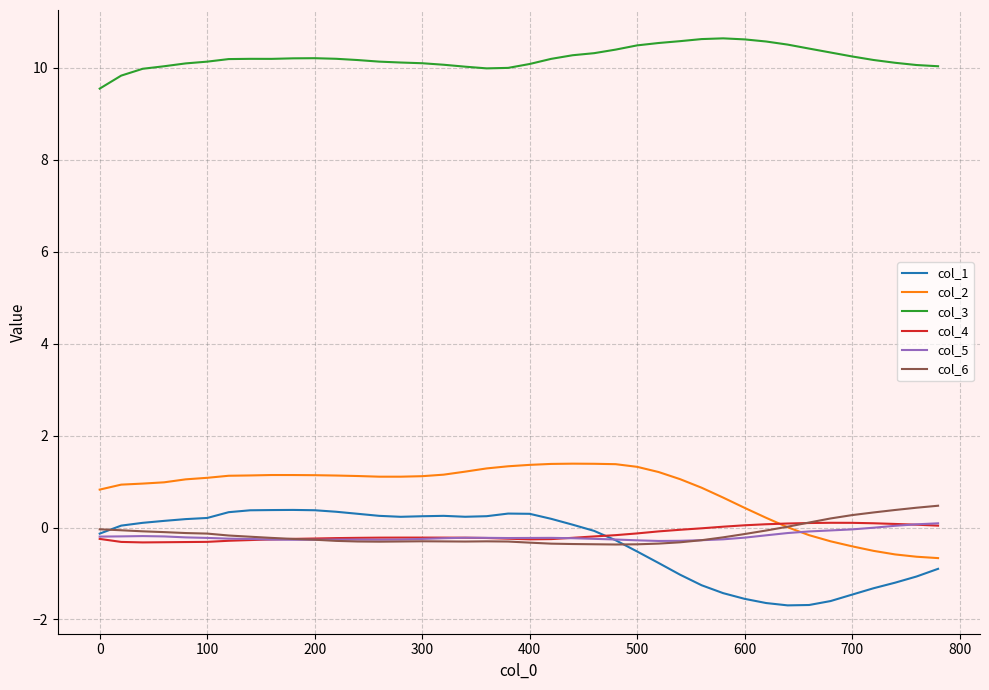

True or false: col_6 and col_2 cross at least once.

True